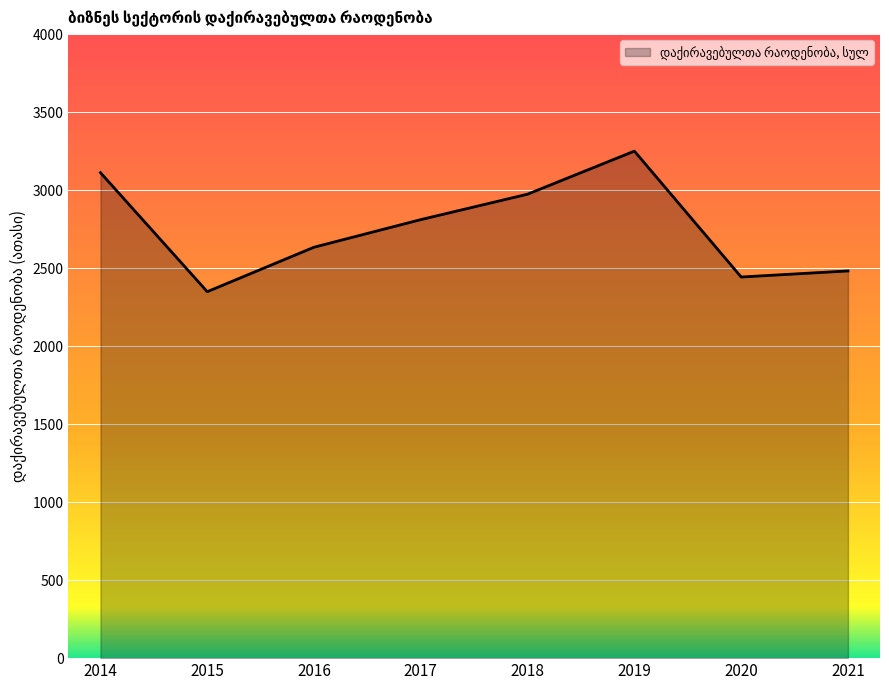

What is the average value?

2757